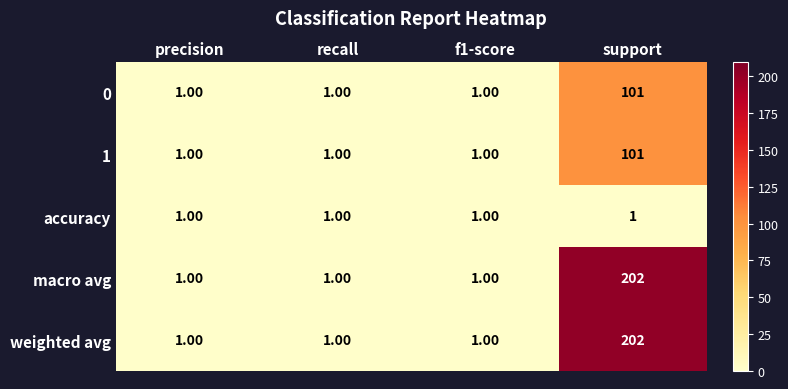

What is the total value across all series at f1-score?

5